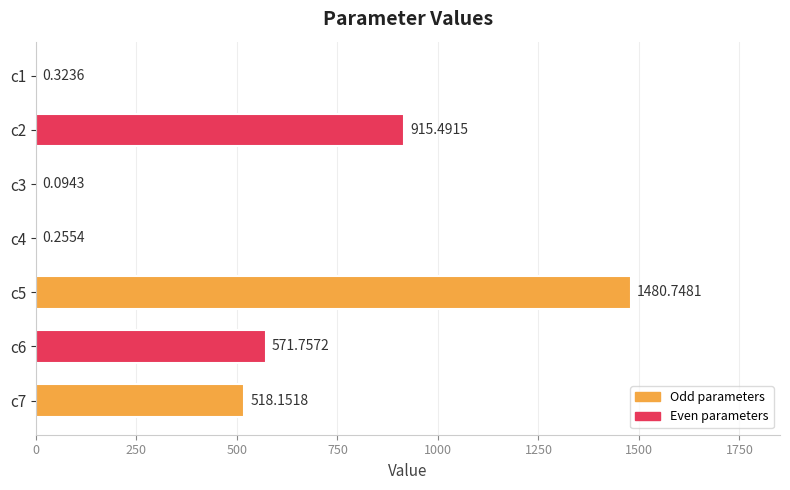

What is the sum of the values at c1 and c7?

518.5